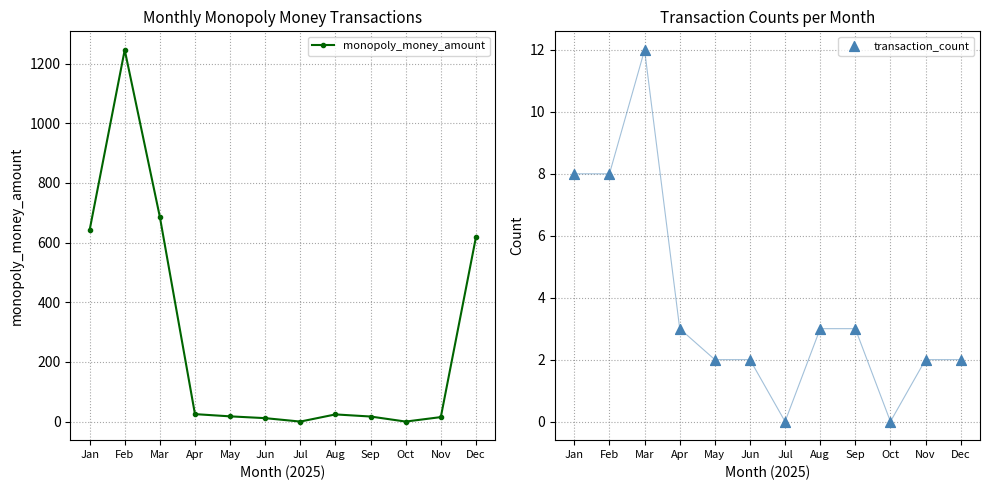

At which category is the sum across all series the highest?

Feb